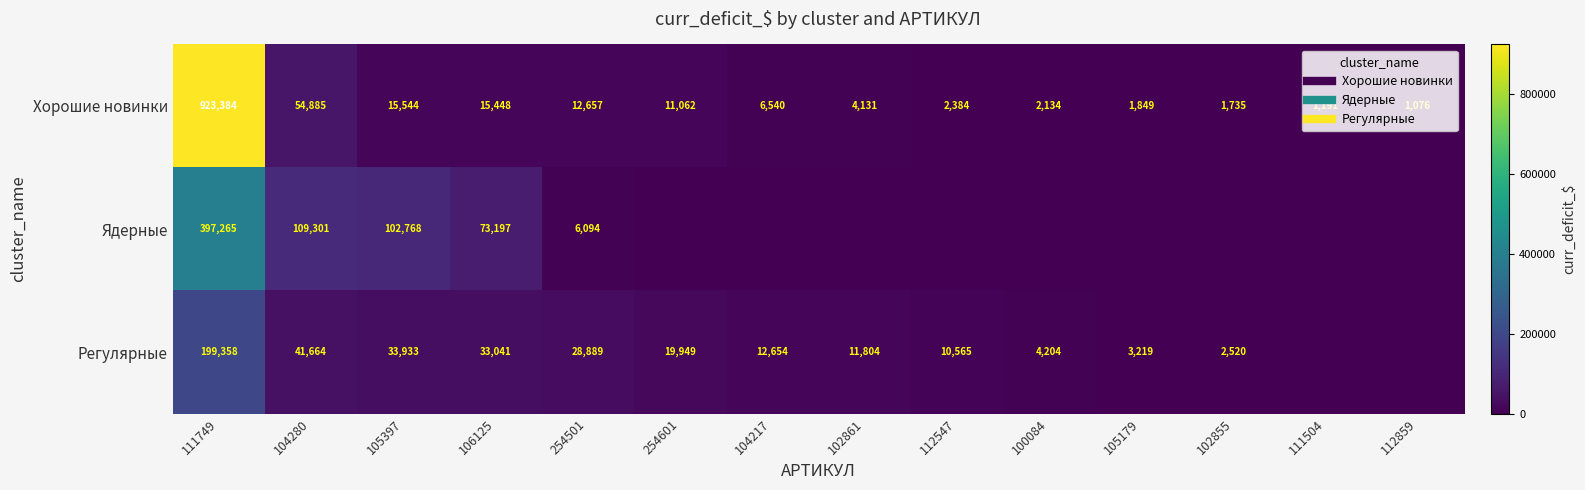

The Хорошие новинки series shows 12566.9 at 104280. True or false?

False